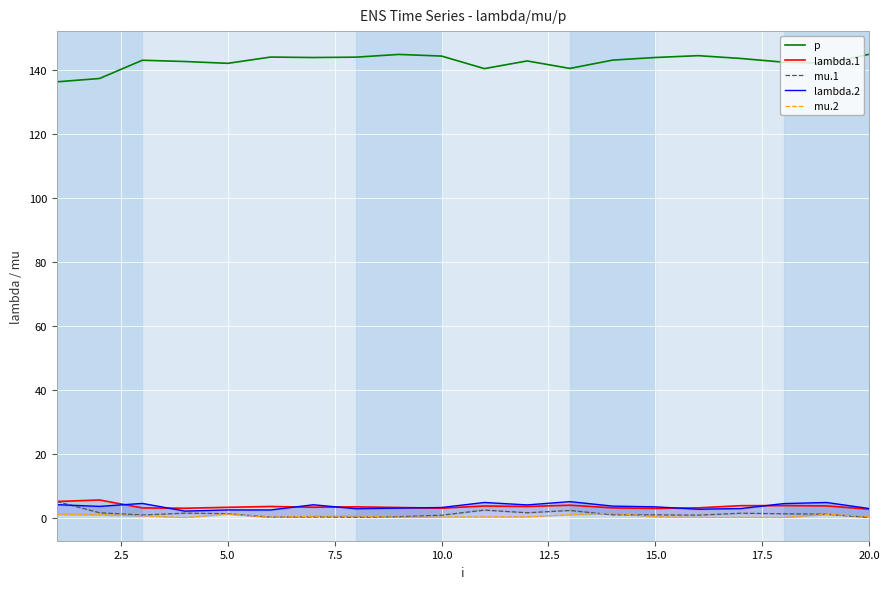

What is the highest value of the p series?

144.8